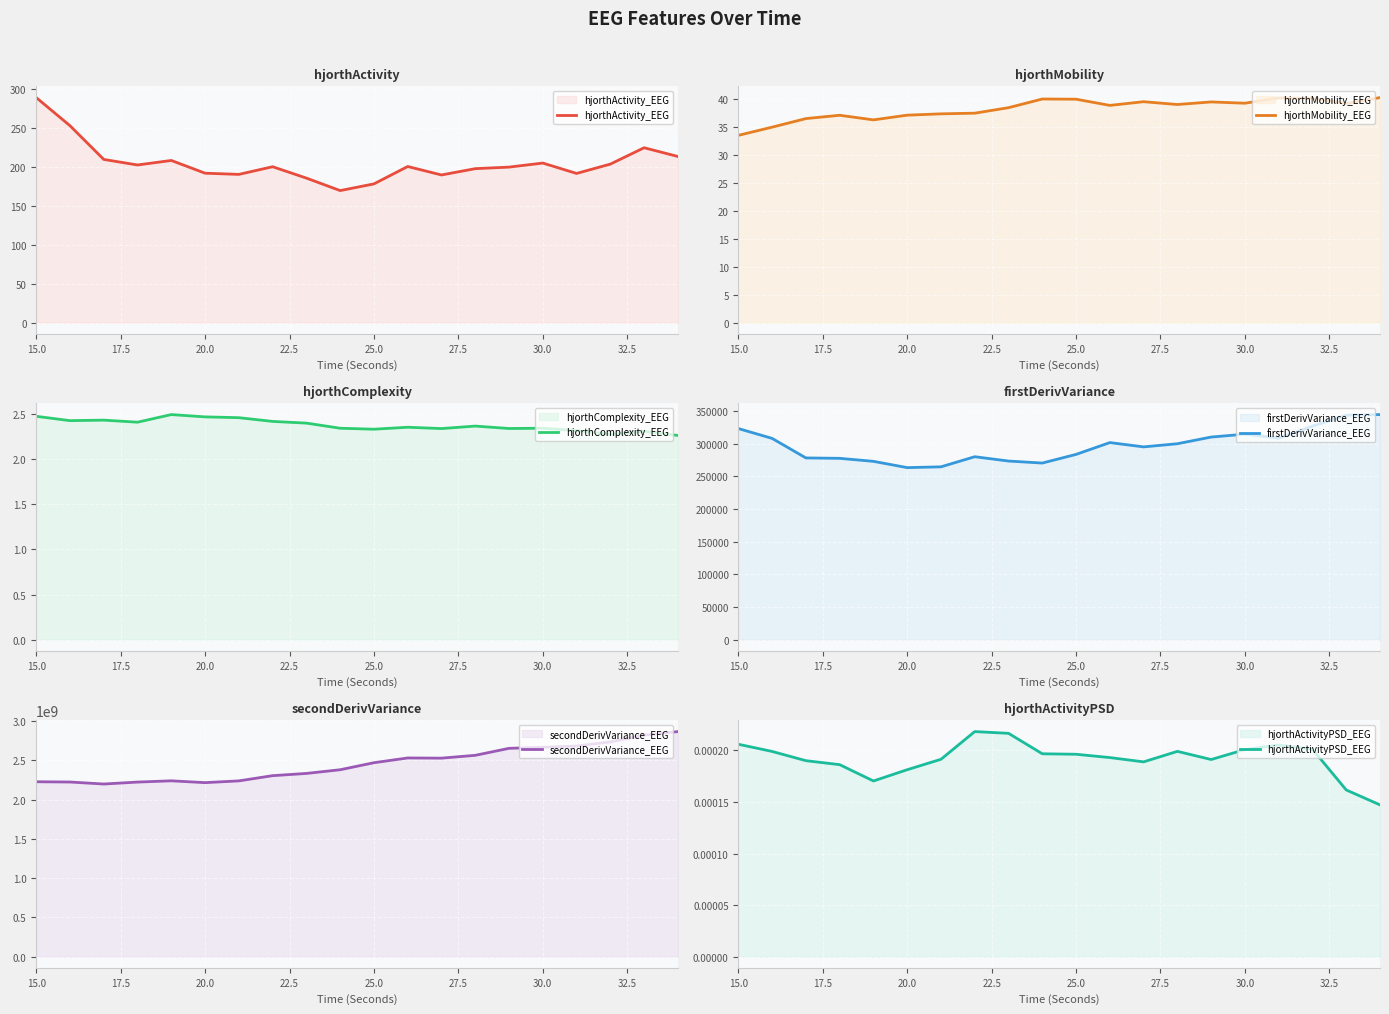

Which series has the widest spread of values?

secondDerivVariance_EEG